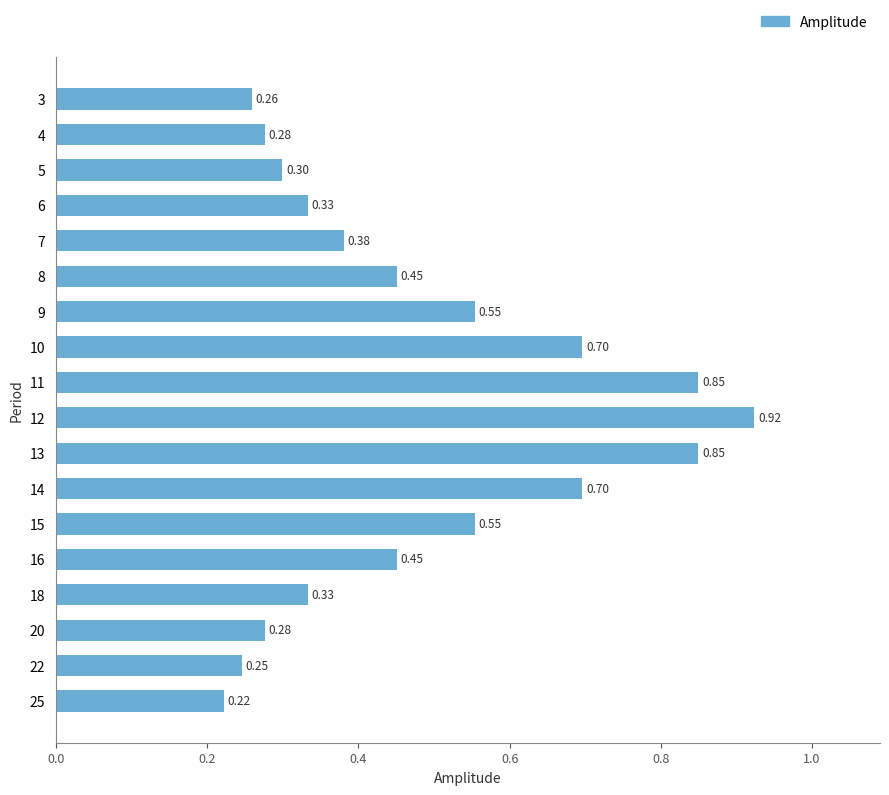

Count the values in the range 0 to 1.

18